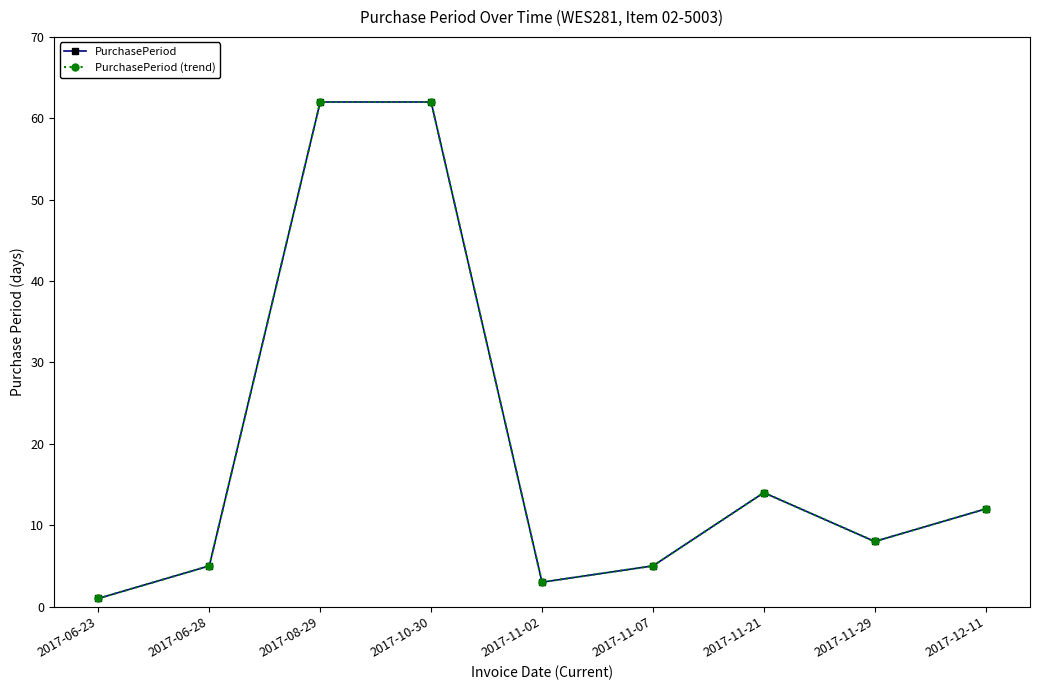

True or false: PurchasePeriod has more than 0 points higher than both neighbors.

True